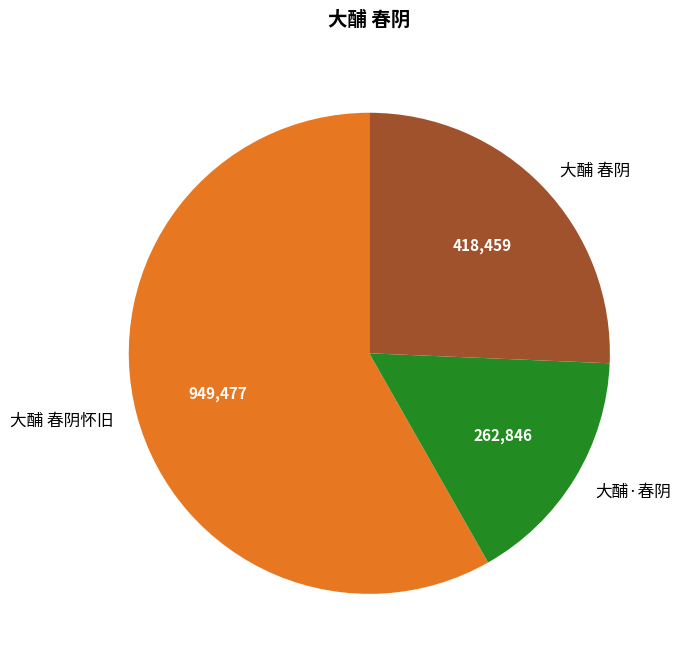

True or false: 大酺 春阴怀旧 accounts for 69% of the total.

False